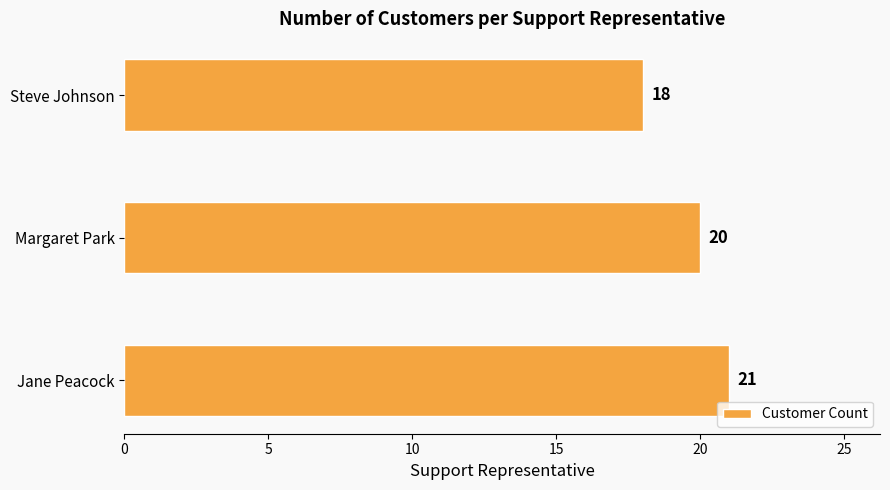

What is the minimum value shown in the chart?

18